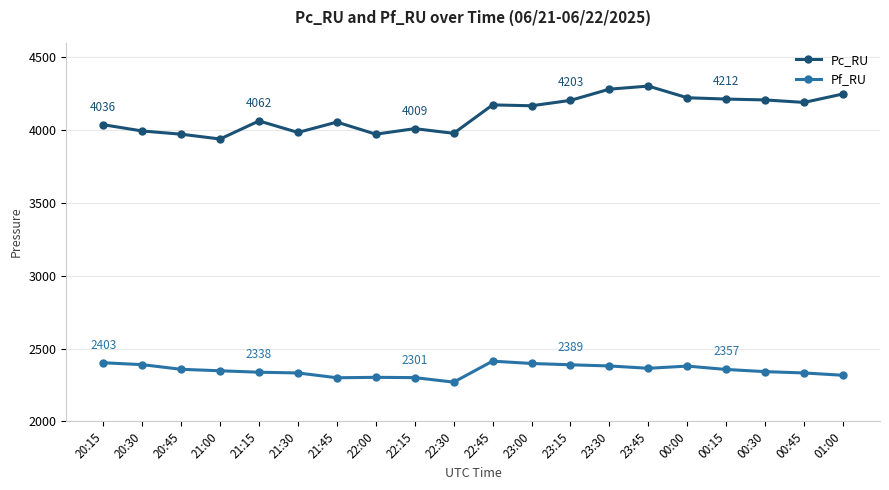

What position from the right is 22:45?

10